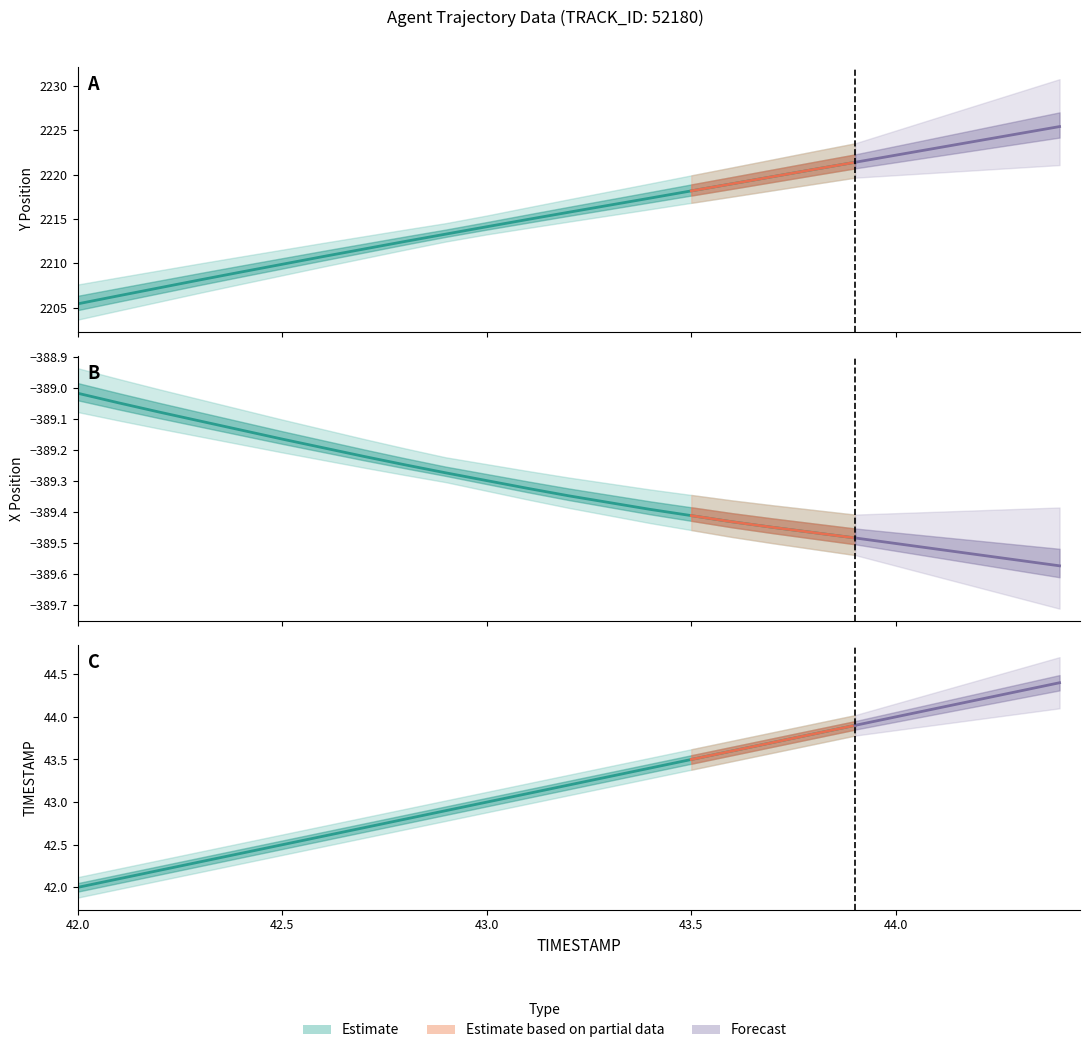

How many distinct data groups are displayed?

3